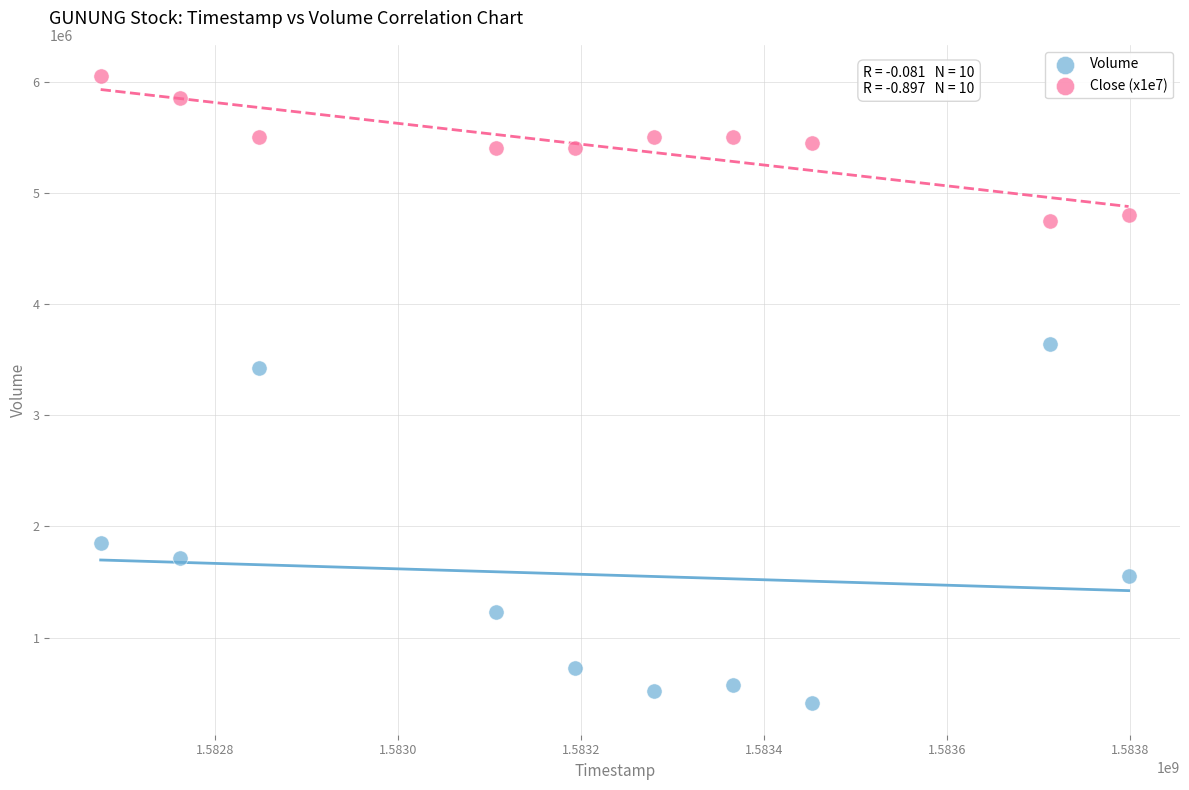

Across all data points, what is the range of X values (max minus min)?

1123200